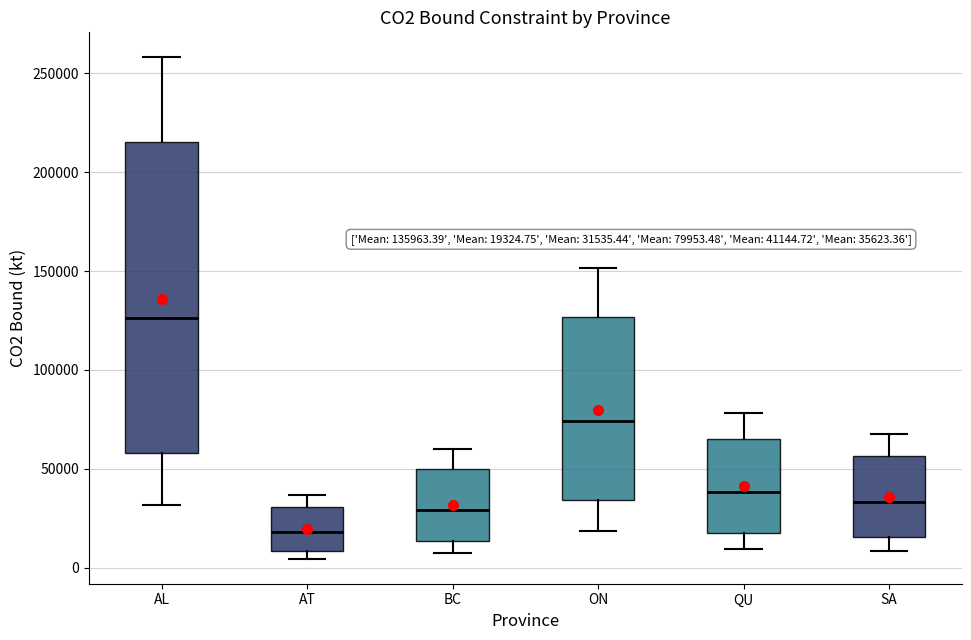

Comparing the boxes themselves (not the whiskers), which one is the tallest?

AL